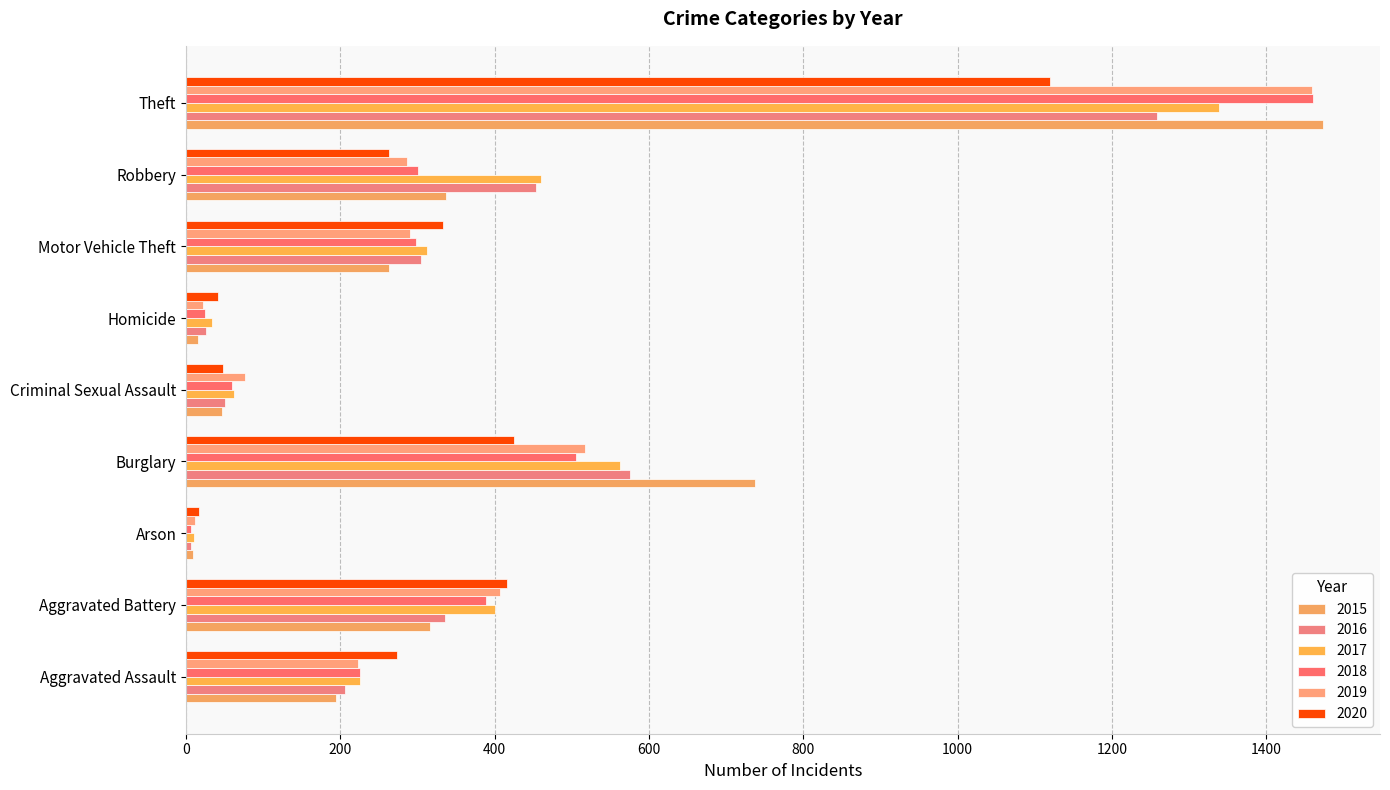

What is the total value across all series at Criminal Sexual Assault?

343